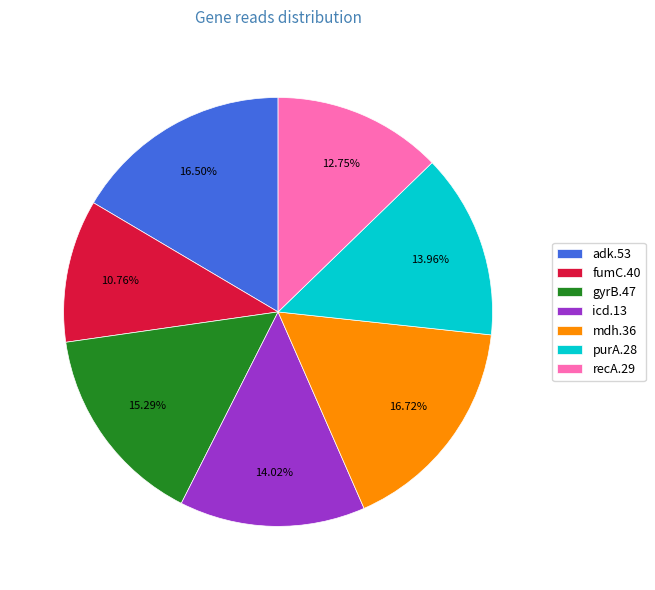

How many slices are in this pie chart?

7